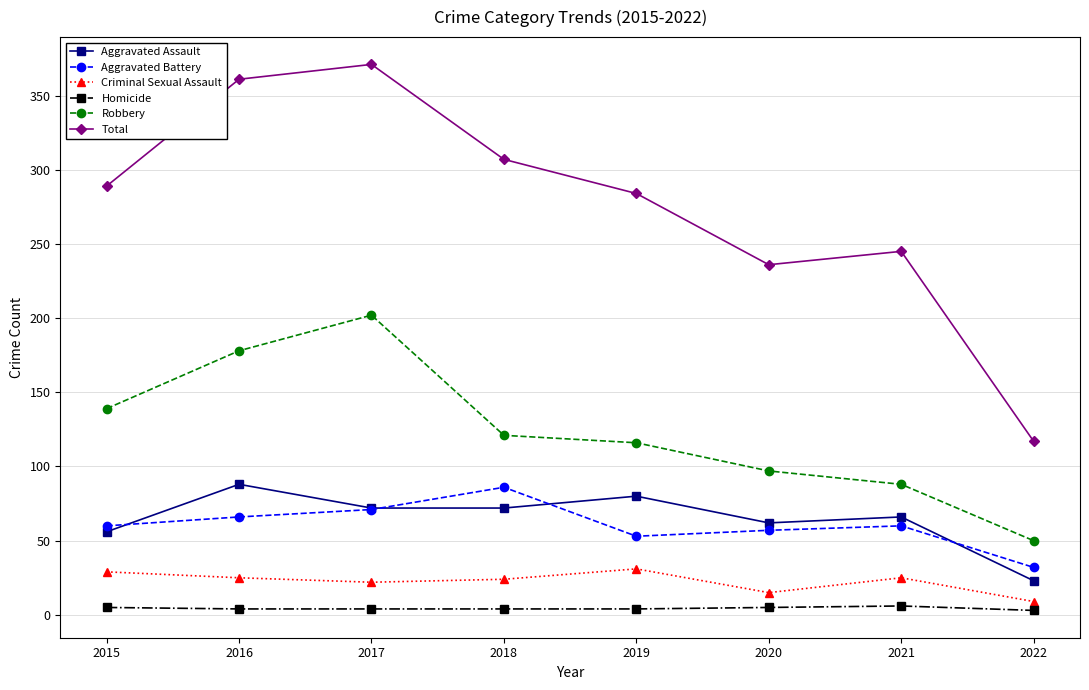

What is the value of the Total point at the 2nd from the left?

361